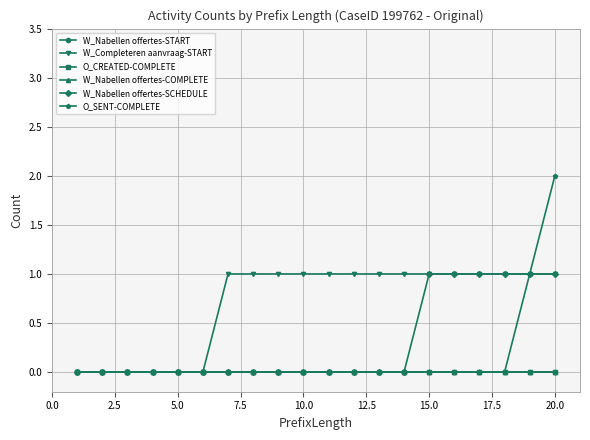

True or false: W_Nabellen offertes-SCHEDULE and W_Nabellen offertes-START intersect in this chart.

False